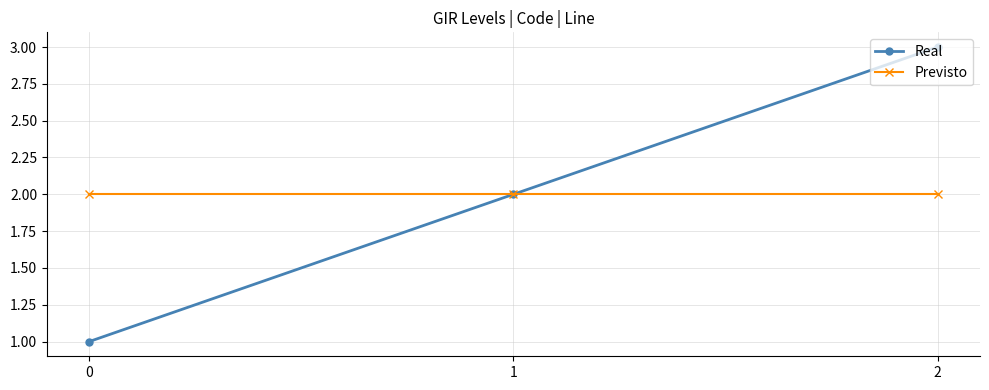

Count the number of data series in this chart.

2